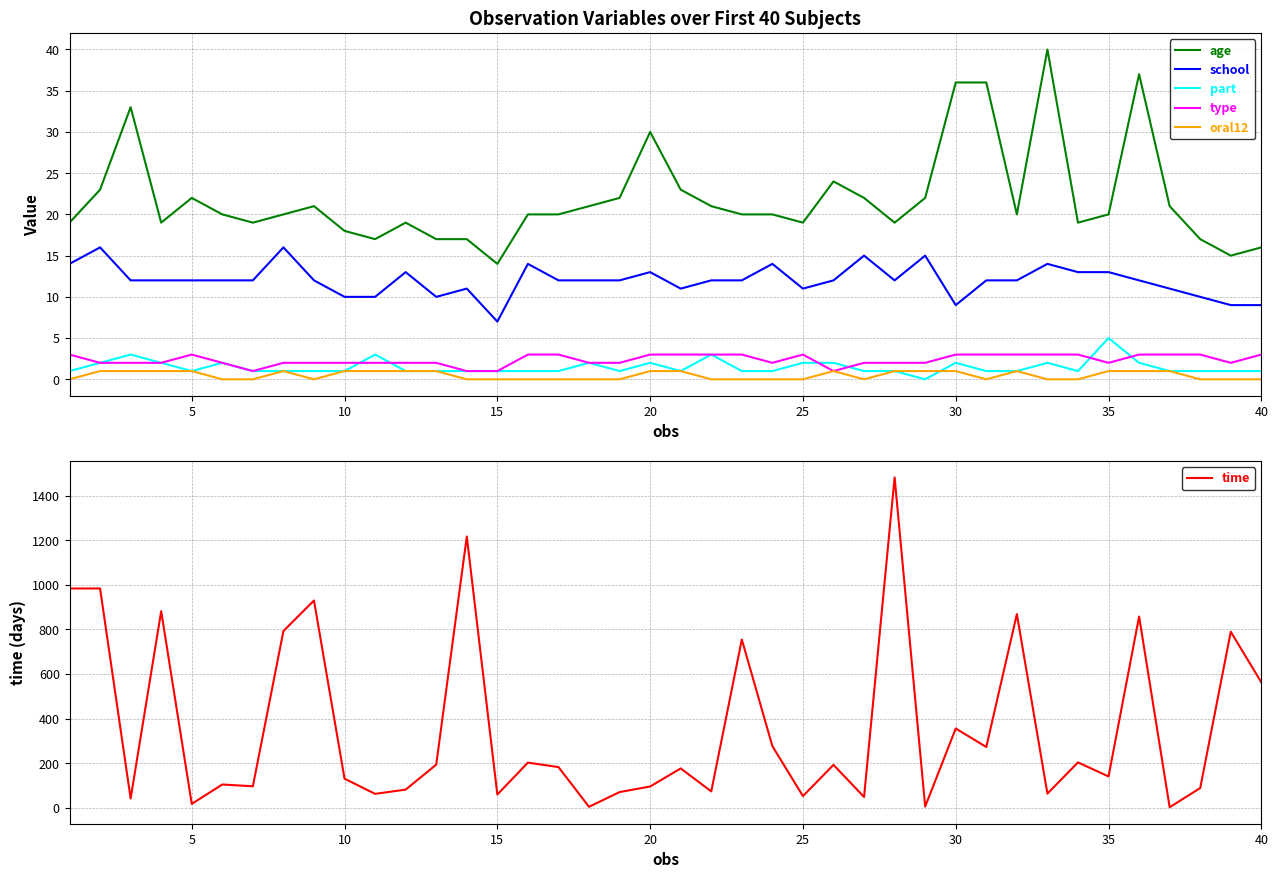

What are all the series names shown in the legend?

age, school, part, type, oral12, time